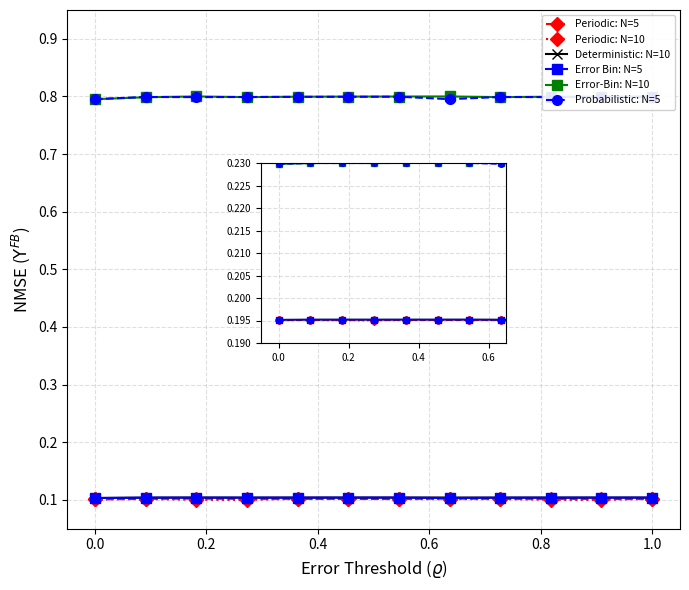

At how many categories does at least one series exceed 0?

12